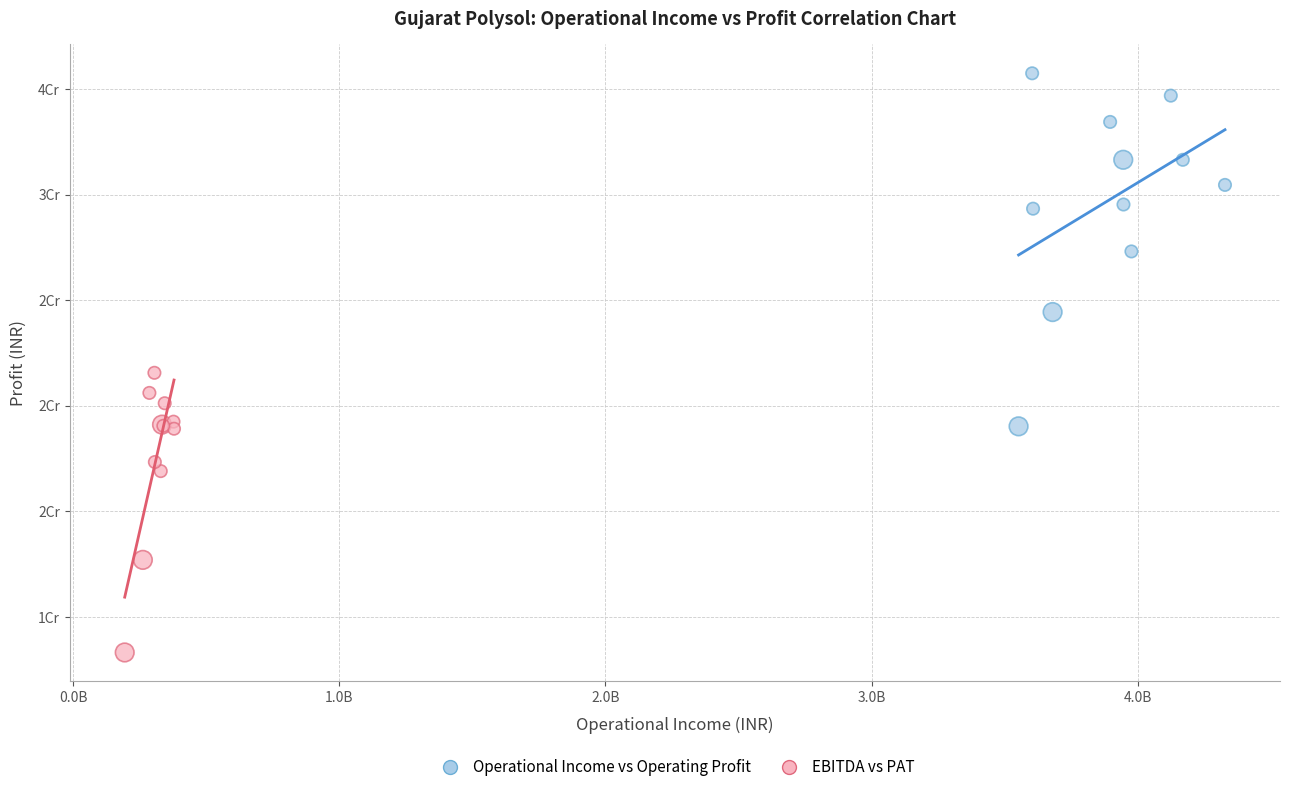

What are all the series names shown in the legend?

Operational Income vs Operating Profit, EBITDA vs PAT